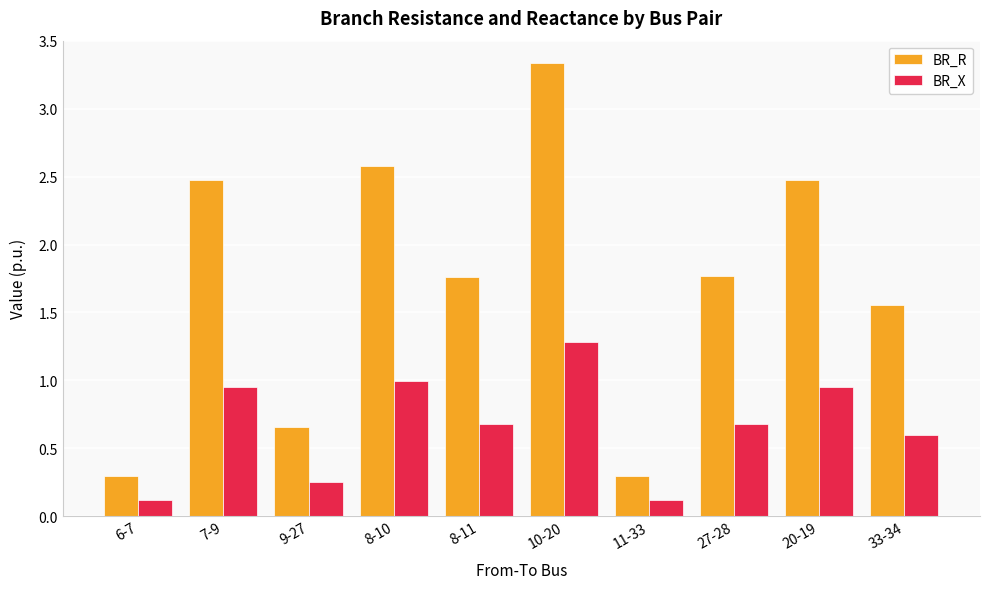

What is the total value across all series at 8-10?

3.6